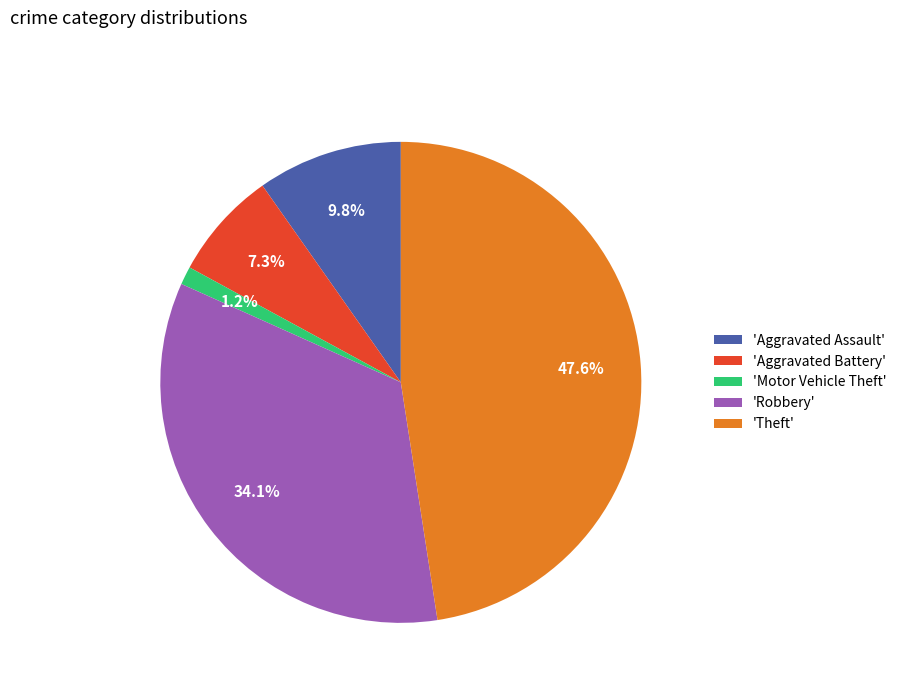

How many slices are in this pie chart?

5